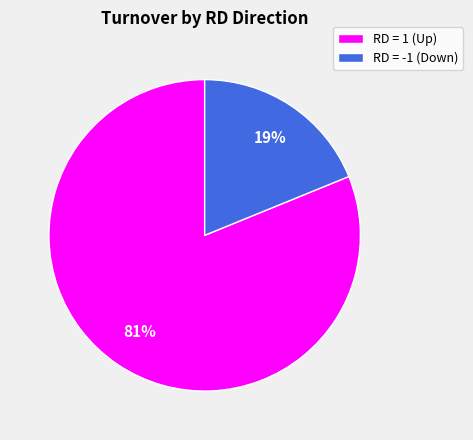

Which has a higher value, RD = 1 (Up) or RD = -1 (Down)?

RD = 1 (Up)